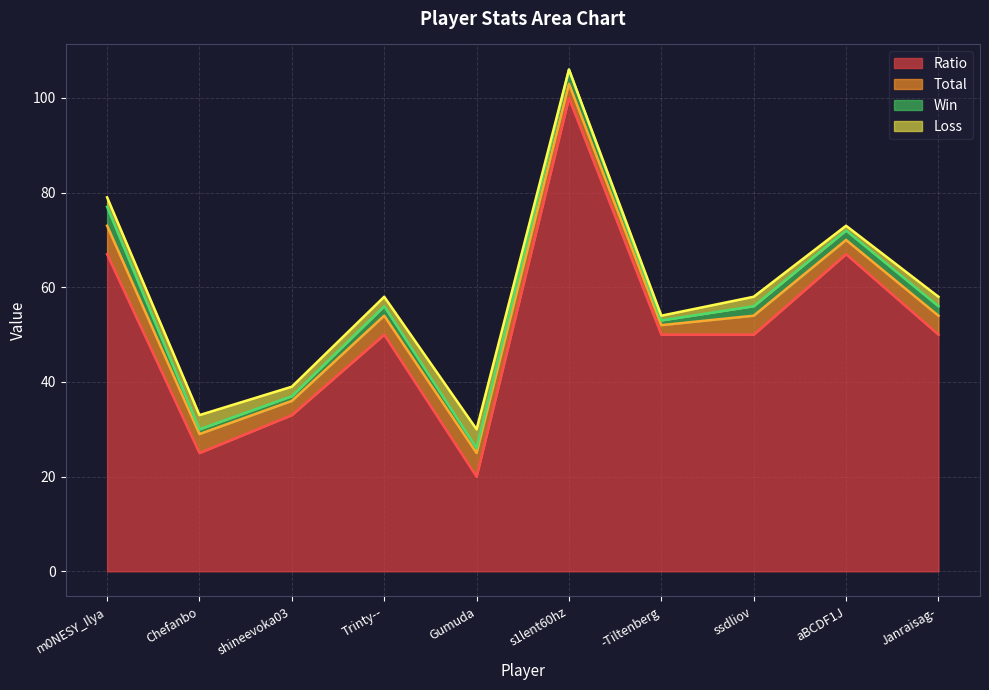

How many Win values are between 1 and 2?

8